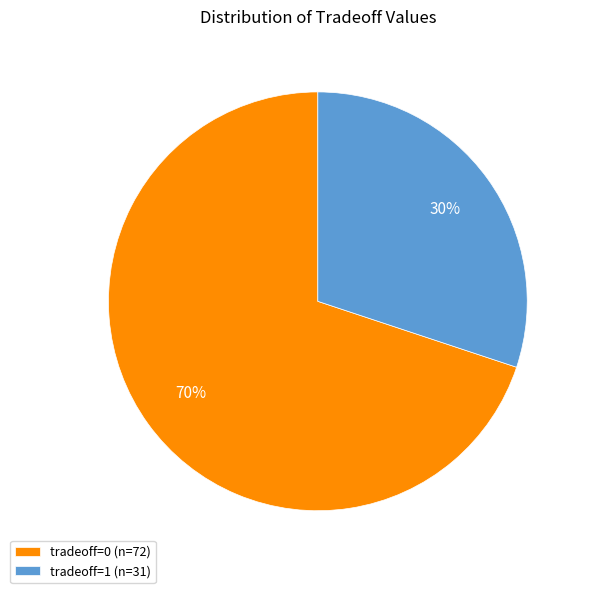

The tradeoff=0 slice represents 62% of the pie. True or false?

False